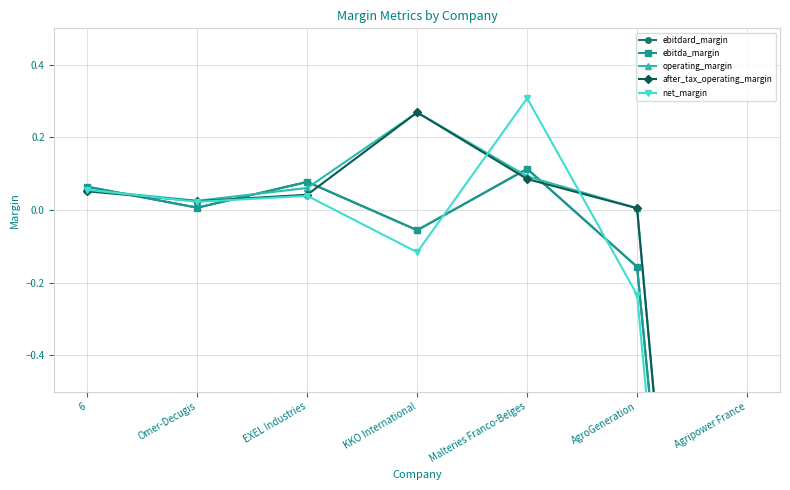

At how many categories does at least one series exceed -1?

6